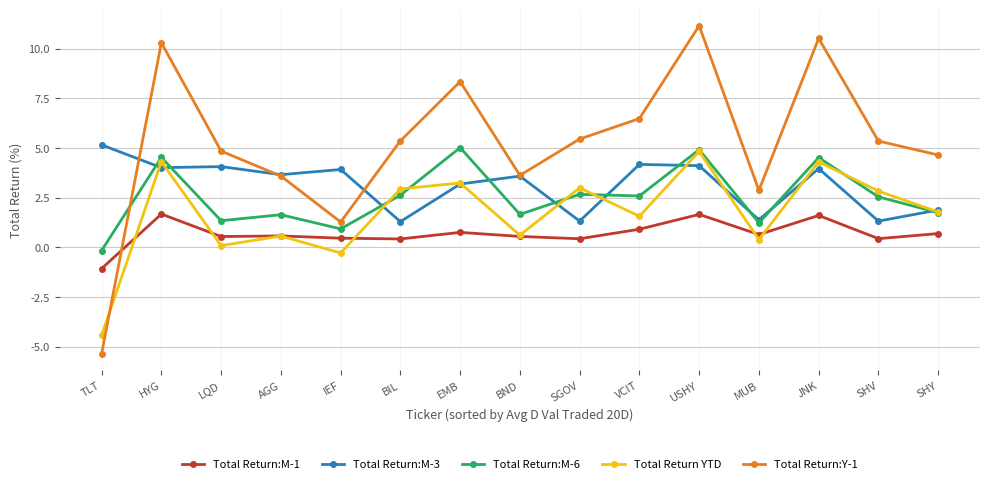

At which label is Total Return YTD closest to 0?

LQD